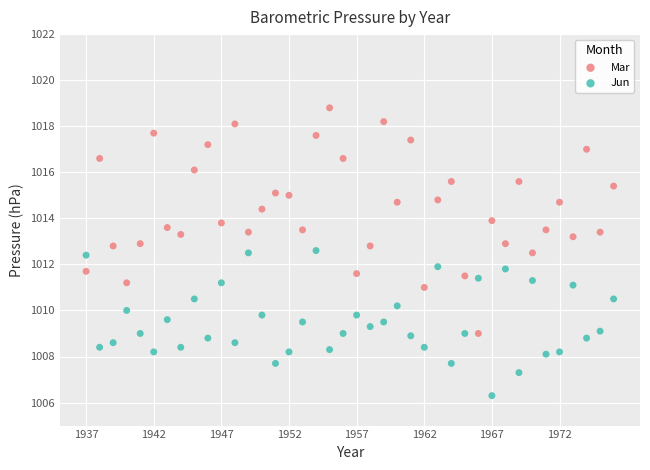

Which series reaches the maximum Y coordinate?

Mar